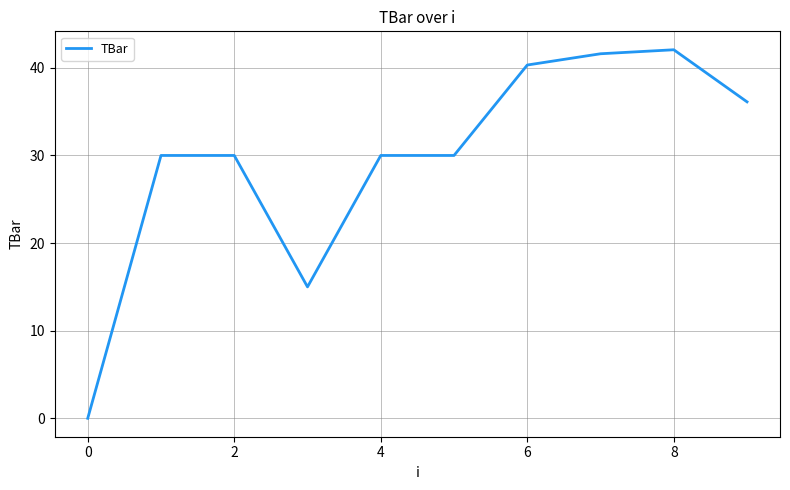

What is the greatest value displayed?

42.1